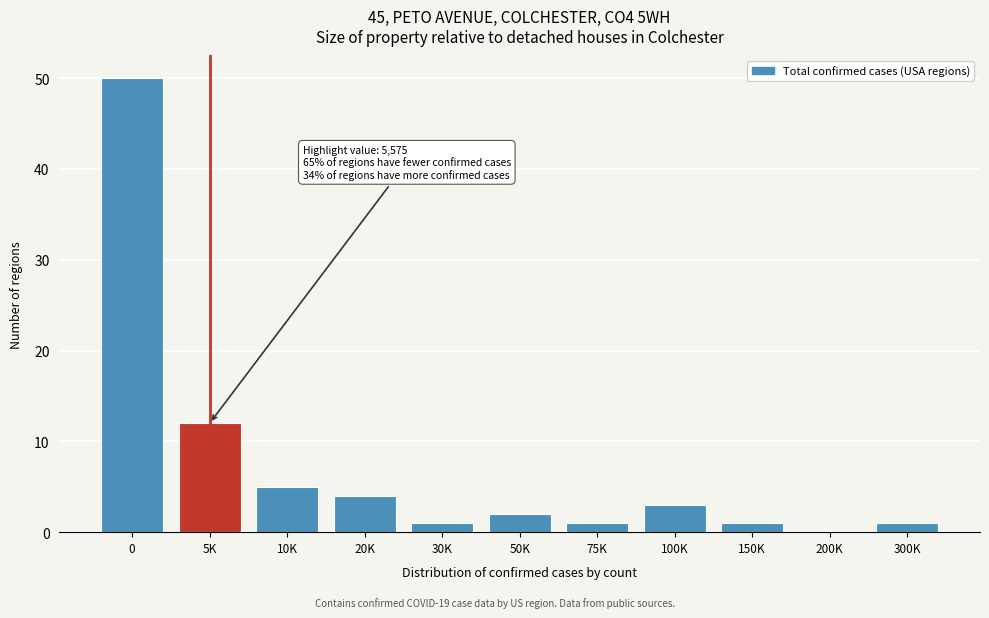

Reading left to right, extract all data points from this chart.

0=50	5K=12	10K=5	20K=4	30K=1	50K=2	75K=1	100K=3	150K=1	200K=0	300K=1